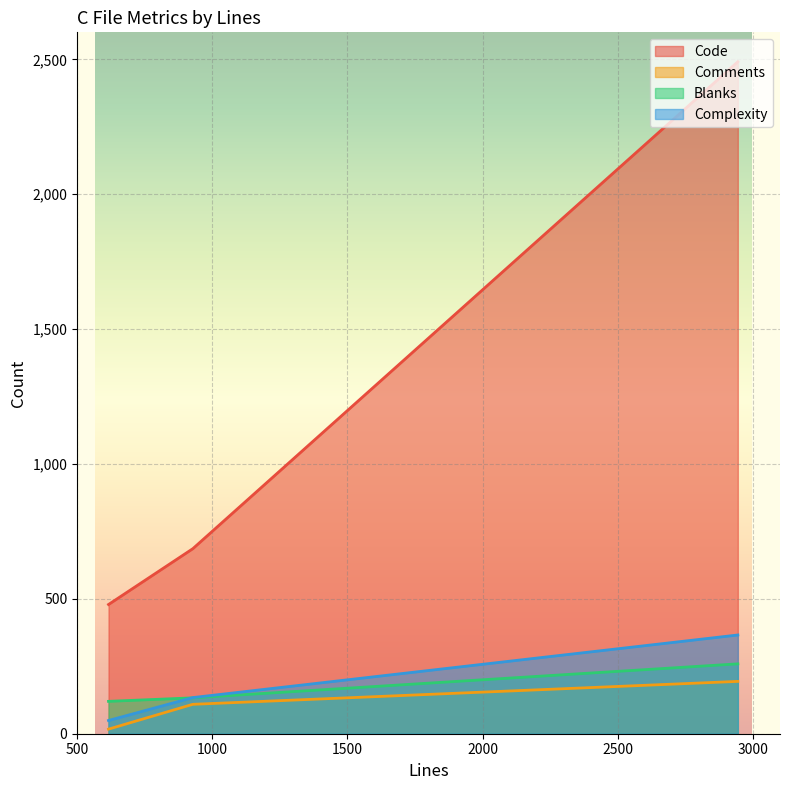

What is the total value across all series at 928?

1062